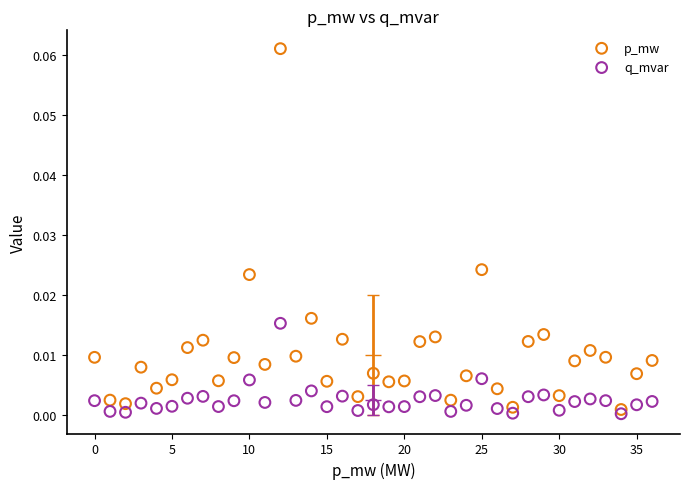

Which series has the widest spread of Y values?

p_mw